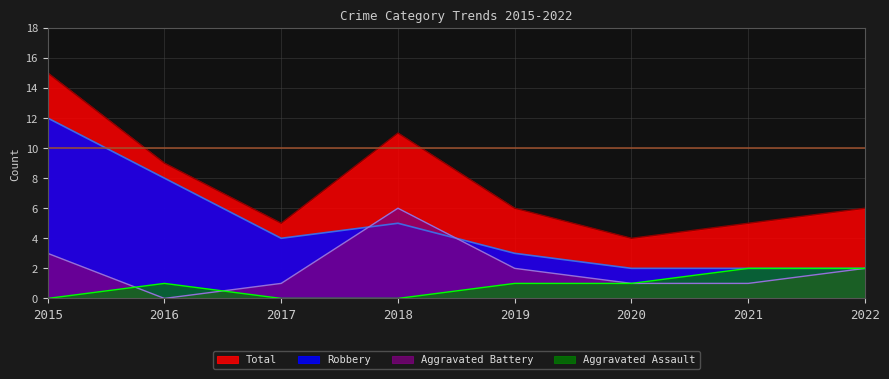

At which label does Total first exceed 6?

2015